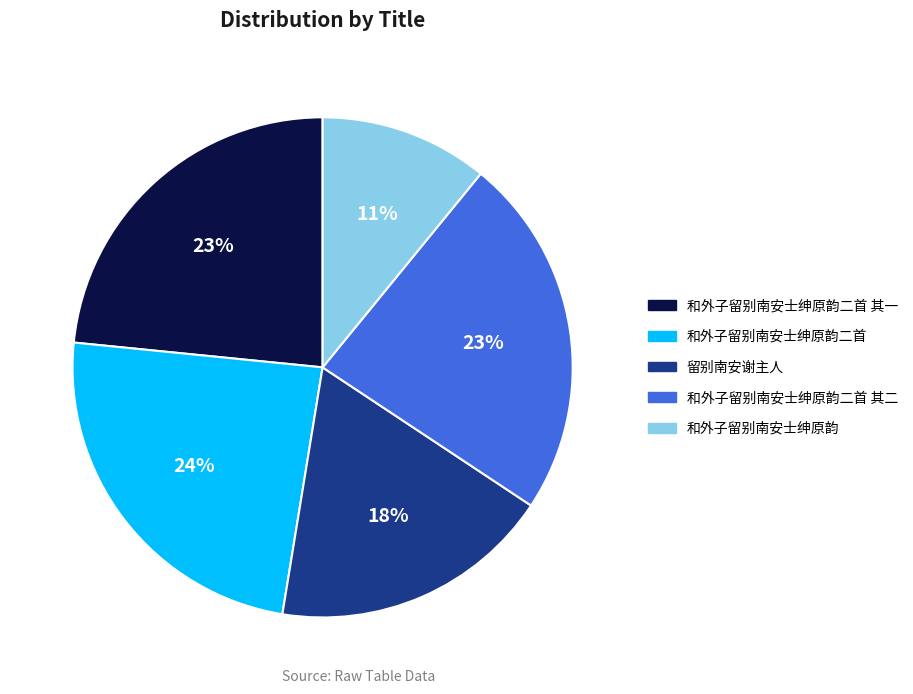

Between 和外子留别南安士绅原韵二首 and 和外子留别南安士绅原韵二首 其二, which is larger?

和外子留别南安士绅原韵二首